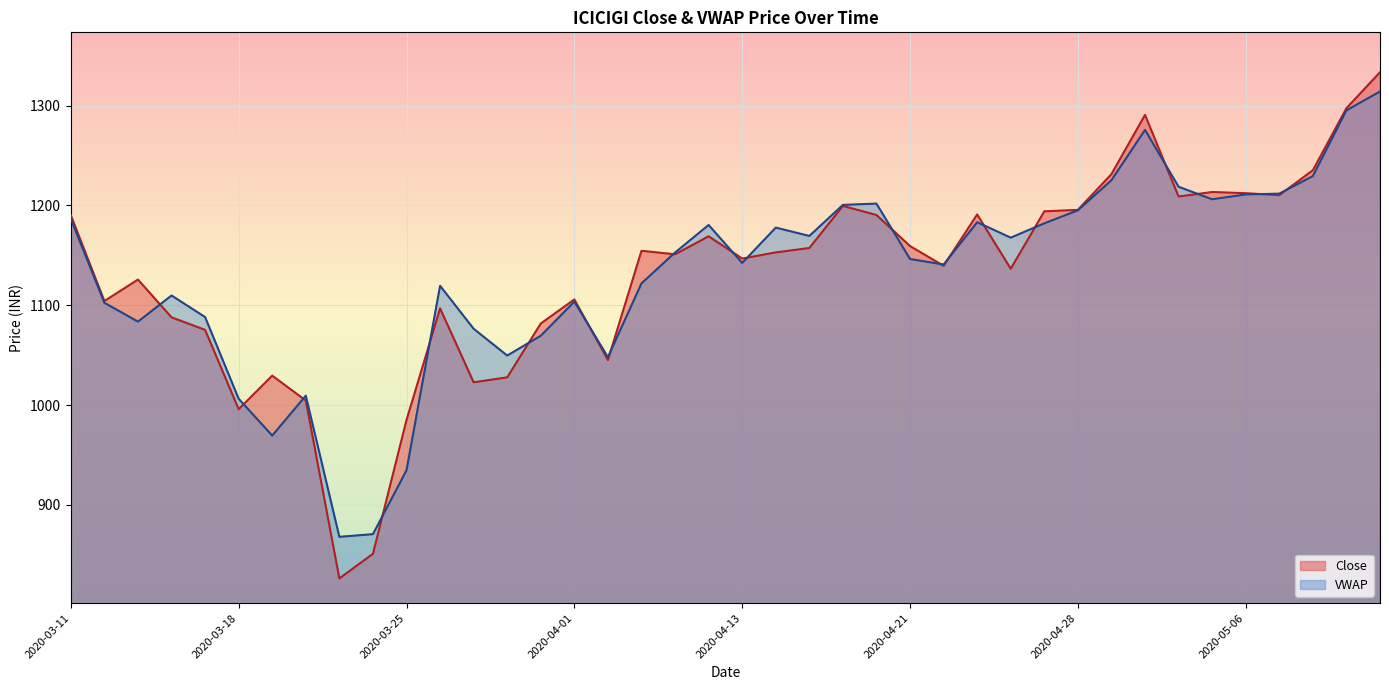

At which label is the value closest to 1079?

2020-03-31